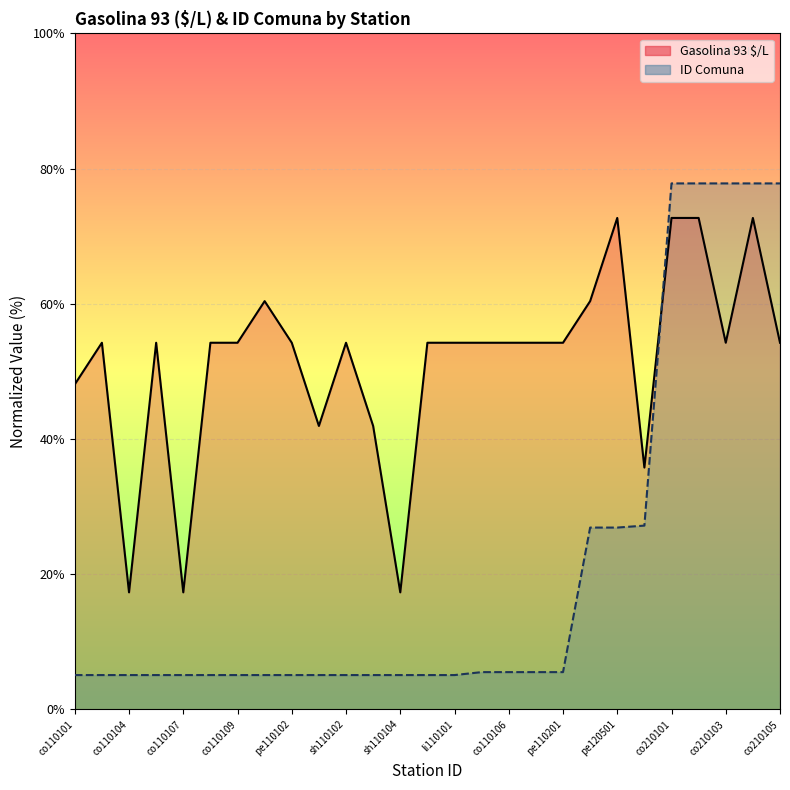

At which label is ID Comuna closest to 41?

co120401